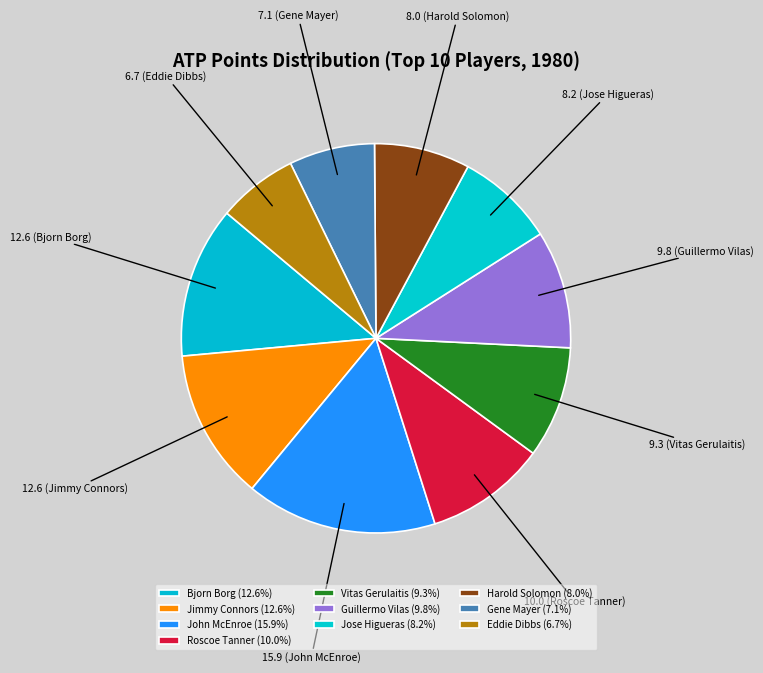

Which category has the biggest portion of the pie?

John McEnroe